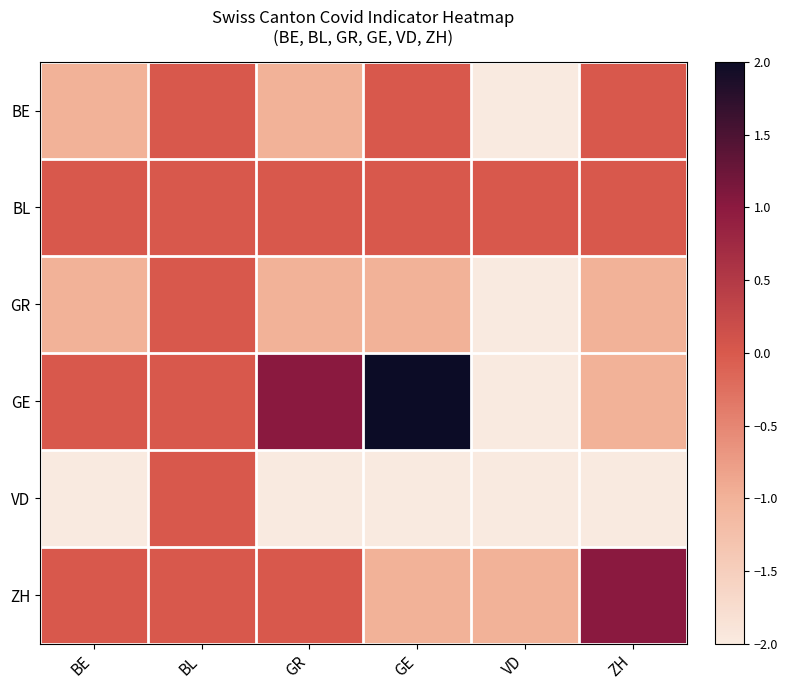

Reading left to right, what are all the values shown in this chart?

BE: BE=-1	BL=0	GR=-1	GE=0	VD=-2	ZH=0
BL: BE=0	BL=0	GR=0	GE=0	VD=0	ZH=0
GR: BE=-1	BL=0	GR=-1	GE=-1	VD=-2	ZH=-1
GE: BE=0	BL=0	GR=1	GE=2	VD=-2	ZH=-1
VD: BE=-2	BL=0	GR=-2	GE=-2	VD=-2	ZH=-2
ZH: BE=0	BL=0	GR=0	GE=-1	VD=-1	ZH=1